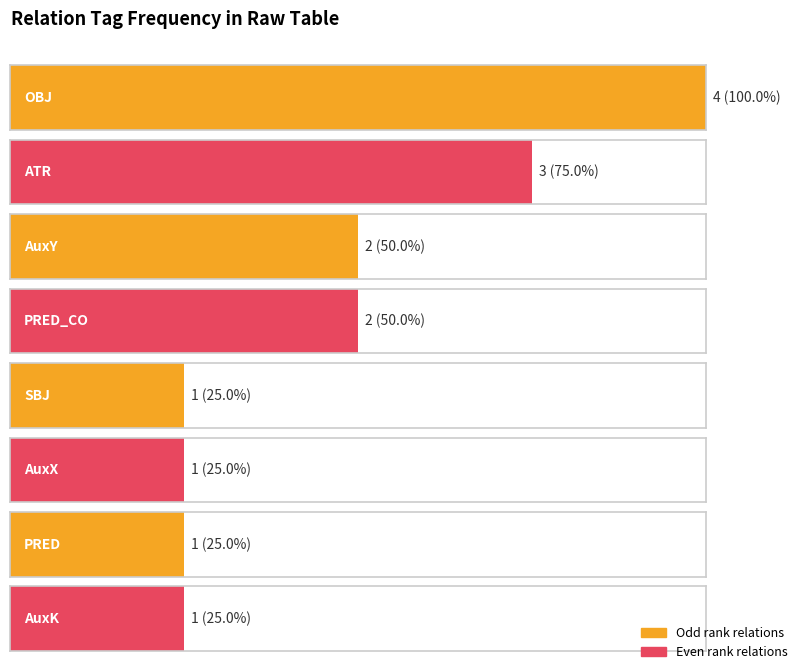

The value at ATR is 3. True or false?

False